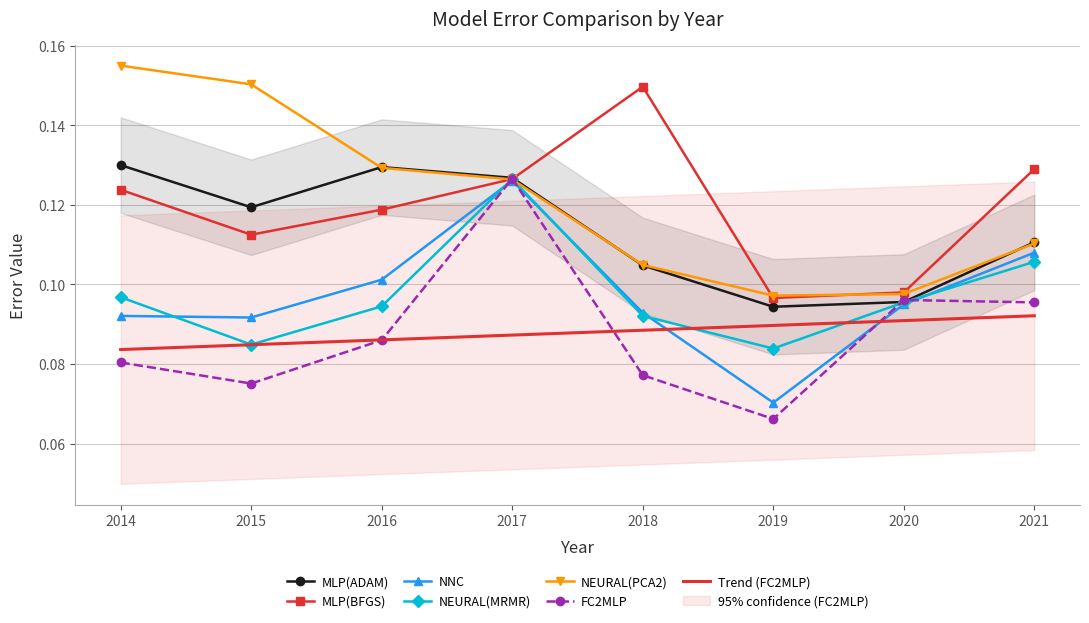

What is the minimum value for MLP(BFGS)?

0.1